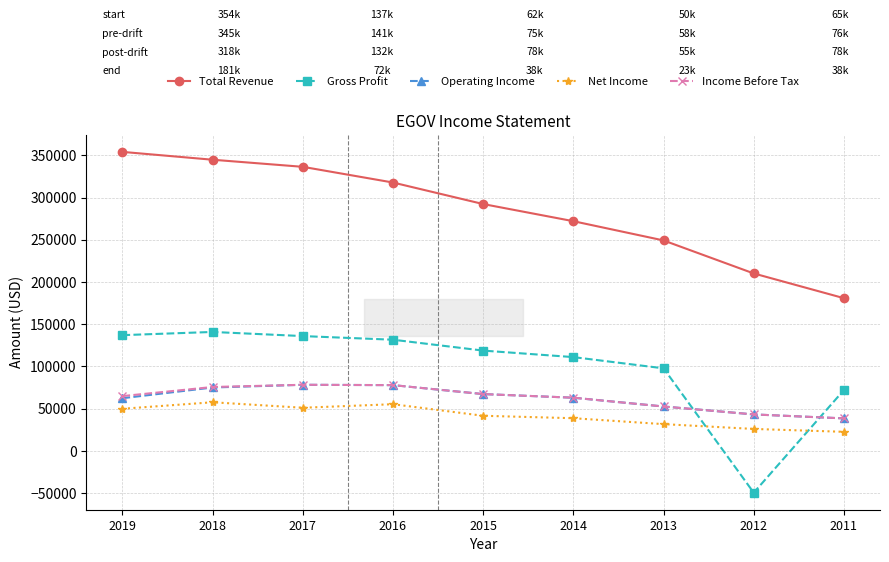

What is the total value across all series at 2016?

660700